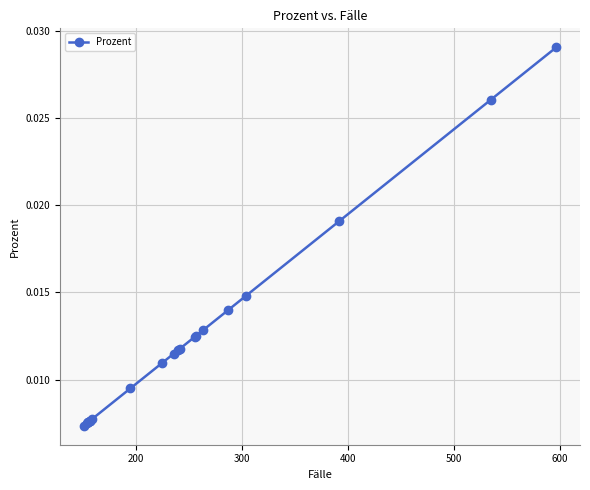

True or false: there are more than 0 points higher than both neighbors.

False